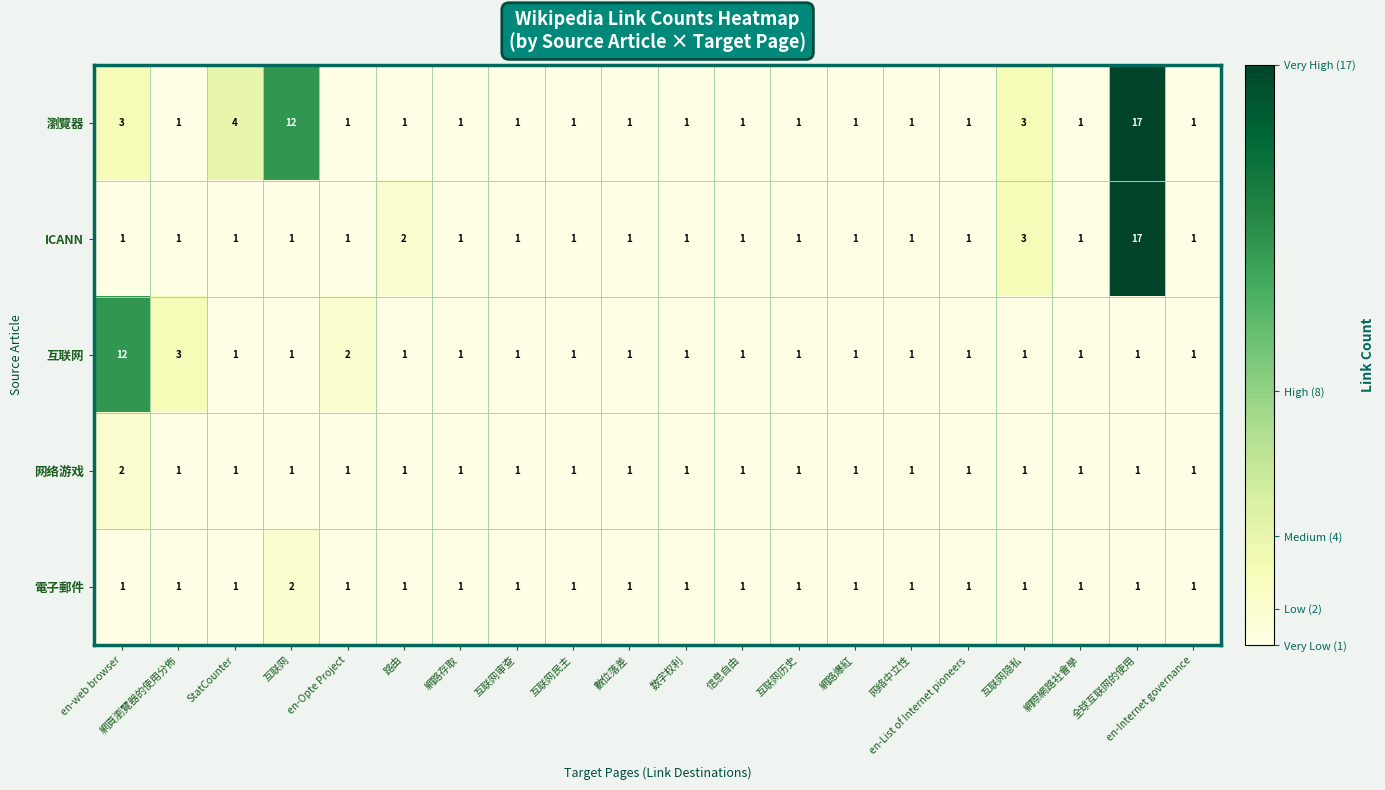

At which label is 互联网 closest to 6?

網頁瀏覽器的使用分佈